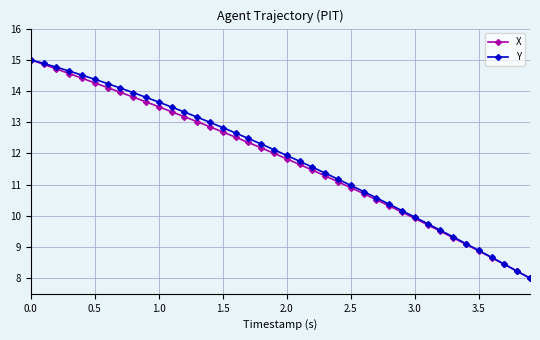

Count the number of categories in the chart.

40